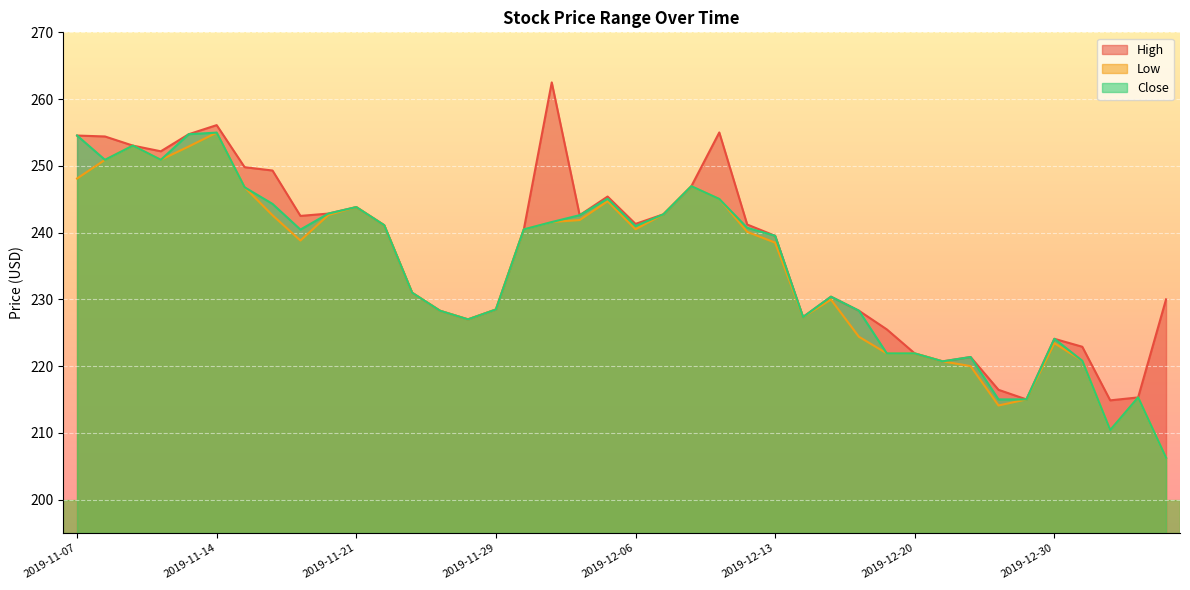

Which series has the largest range (max minus min)?

Low